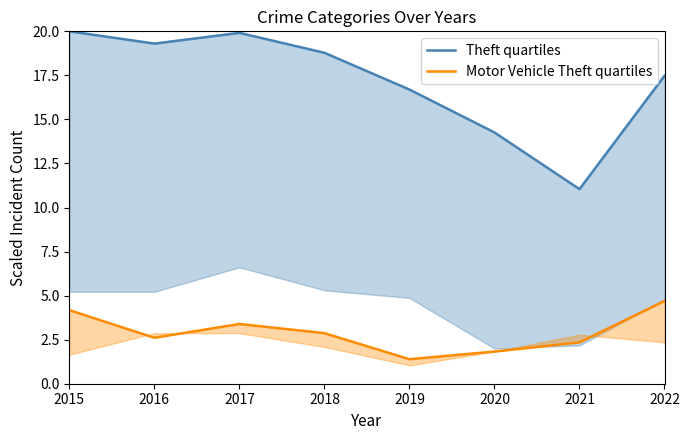

What are all the series names shown in the legend?

Theft quartiles, Motor Vehicle Theft quartiles